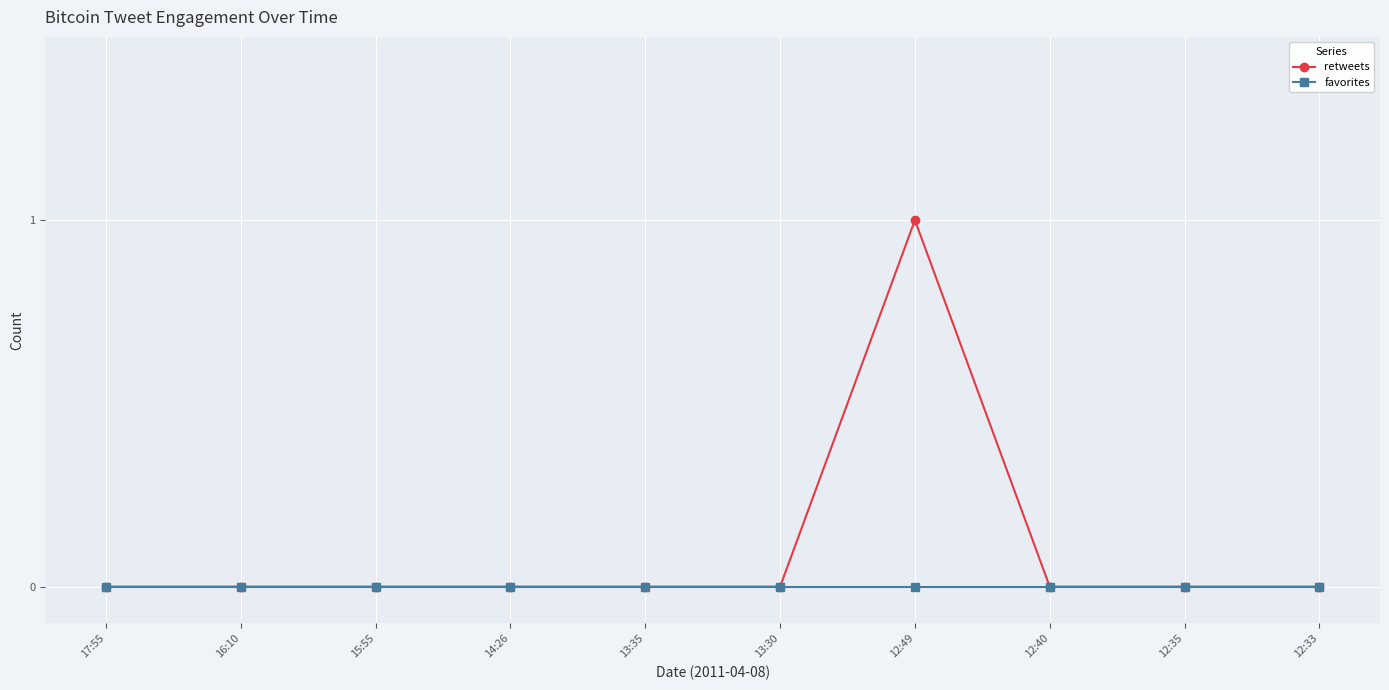

Reading right to left, what are all the values shown in this chart?

retweets: 12:33=0	12:35=0	12:40=0	12:49=1	13:30=0	13:35=0	14:26=0	15:55=0	16:10=0	17:55=0
favorites: 12:33=0	12:35=0	12:40=0	12:49=0	13:30=0	13:35=0	14:26=0	15:55=0	16:10=0	17:55=0